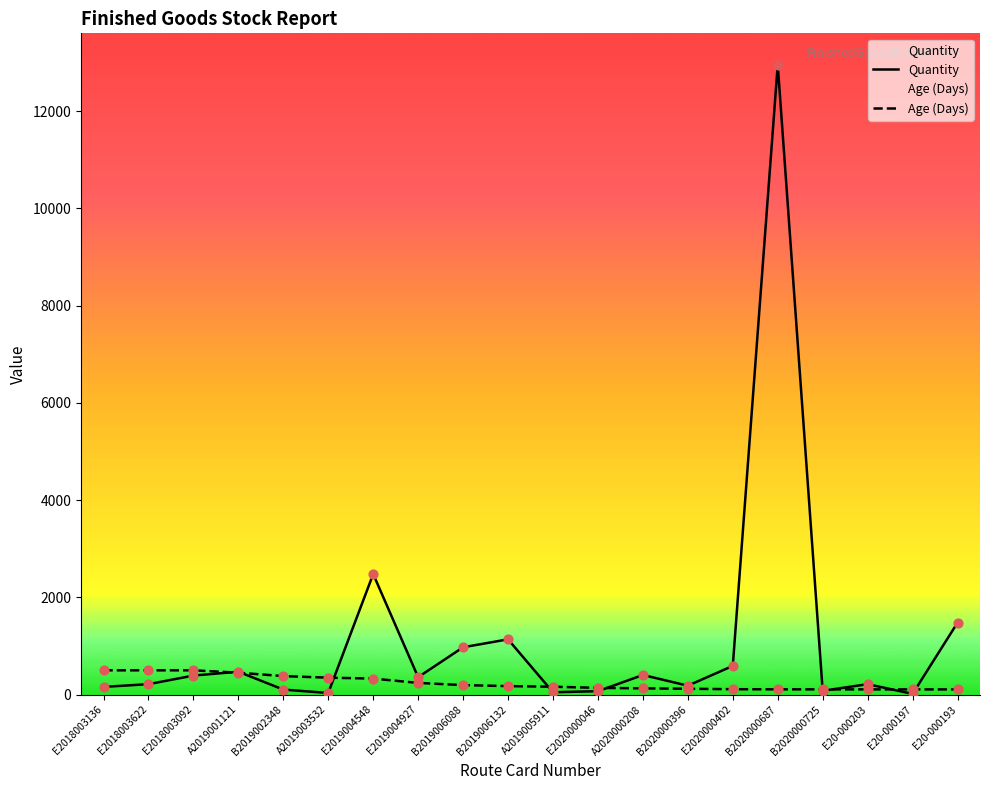

At which category is the sum across all series the highest?

B2020000687